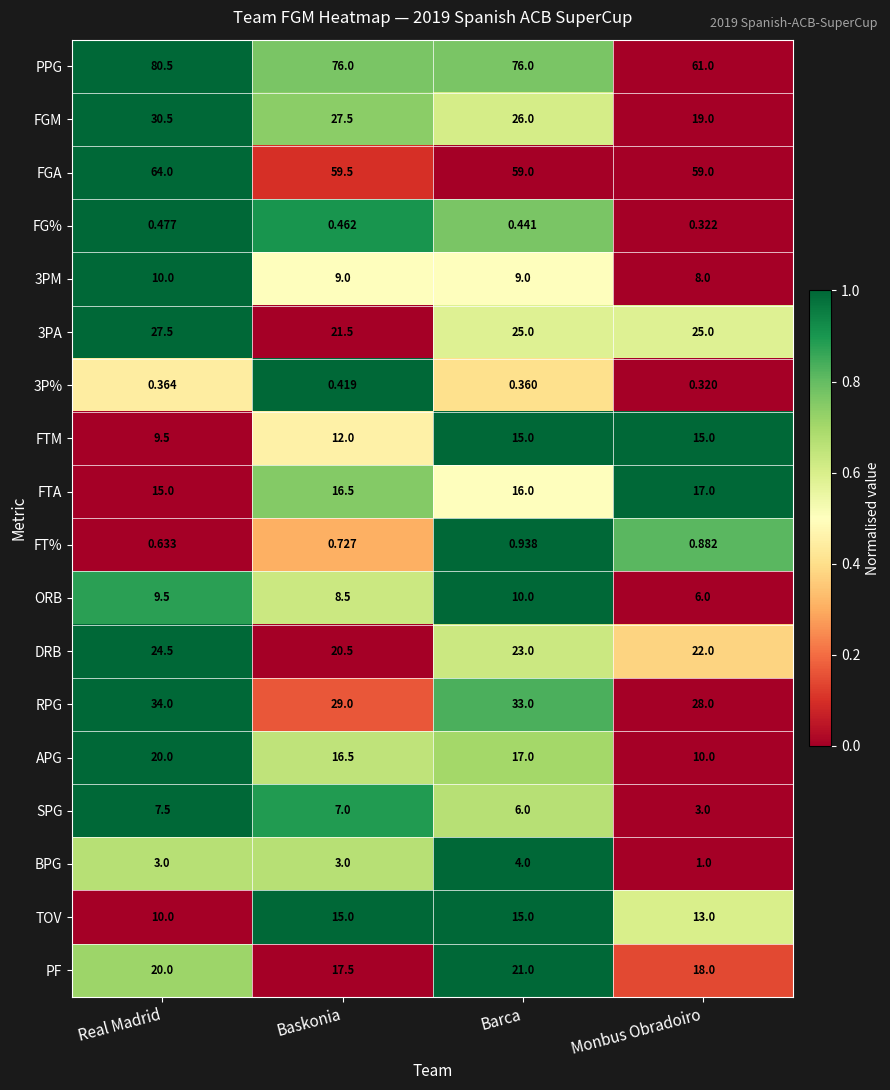

Is the value of PF at Monbus Obradoiro greater than the value of TOV at Barca?

Yes